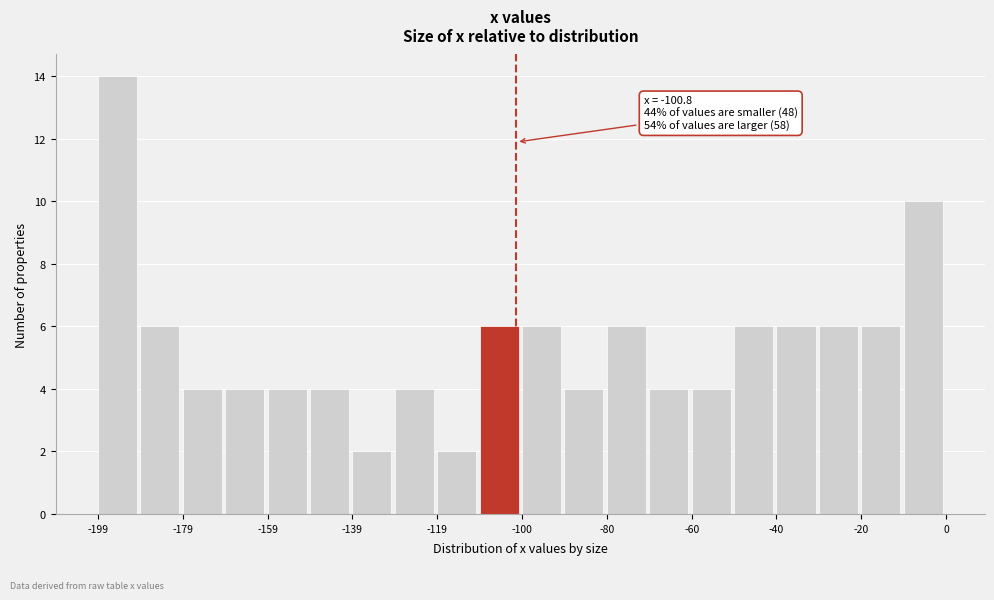

Which range on the x-axis has the tallest bar?

-198 to -190